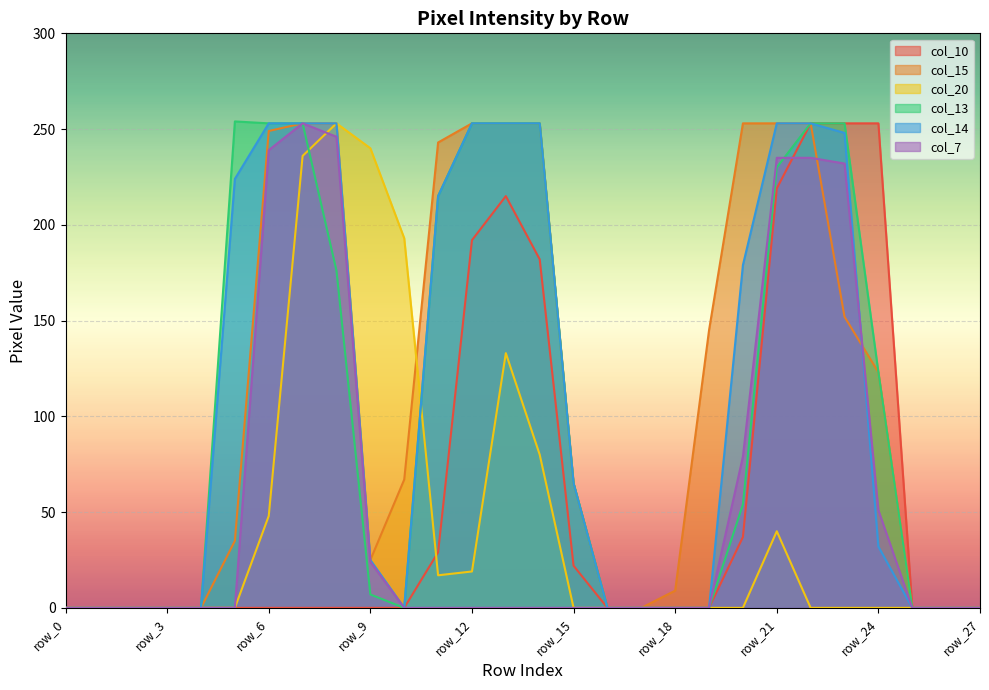

At which label does col_13 reach its peak?

row_5